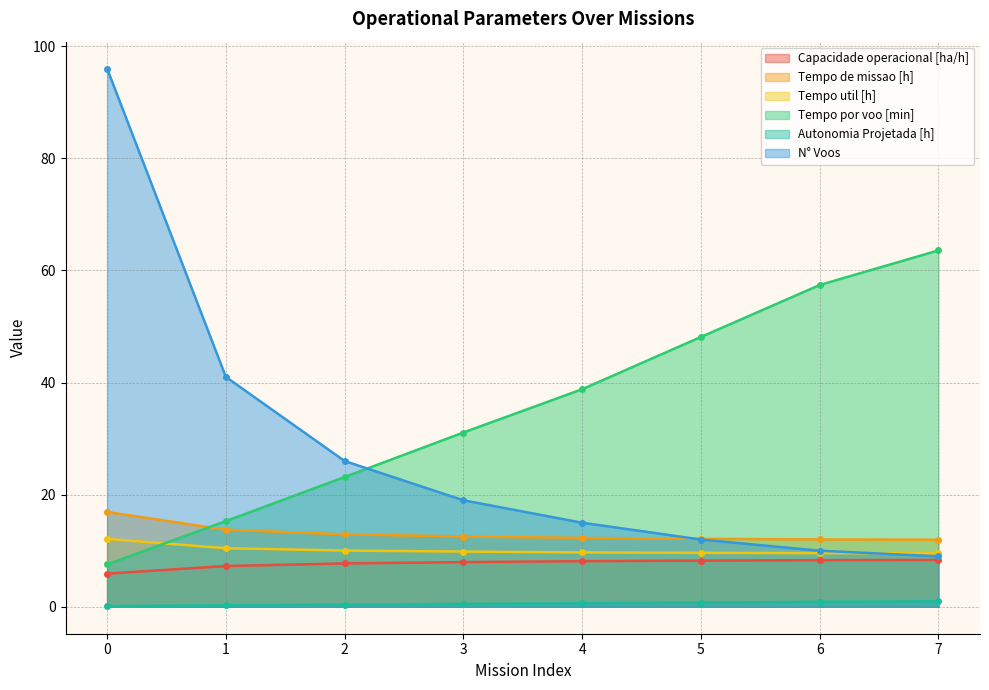

Is the value of Autonomia Projetada [h] at 7 greater than the value of Tempo por voo [min] at 1?

No